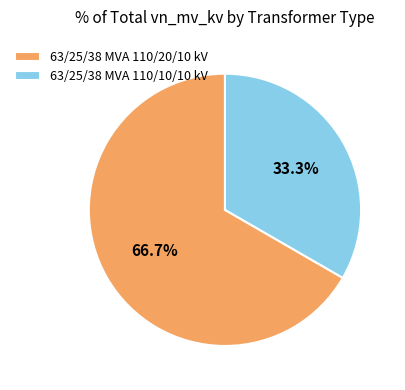

Approximately how many times larger is the value at 63/25/38 MVA 110/20/10 kV compared to 63/25/38 MVA 110/10/10 kV?

2.0